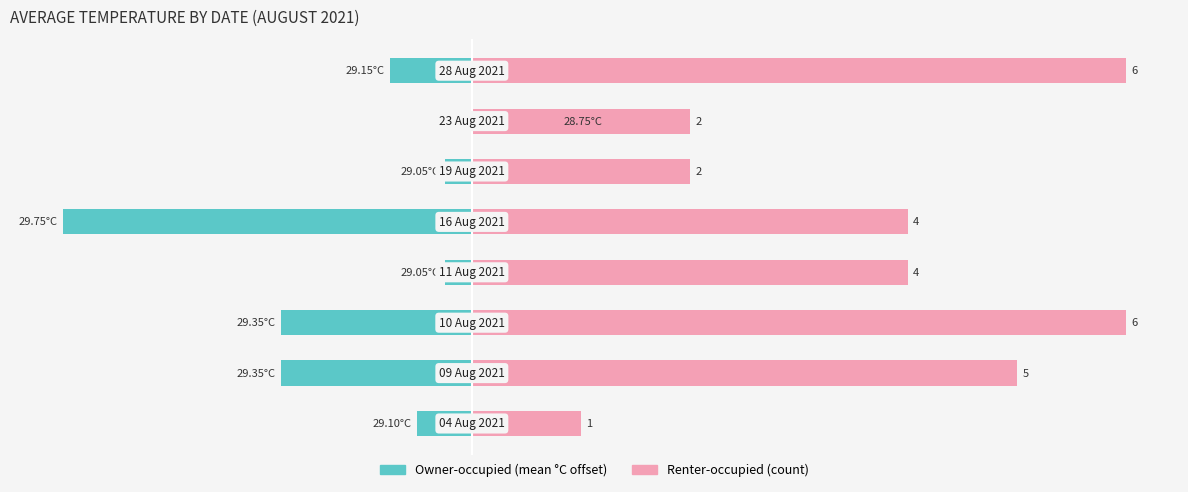

Which series has the widest spread of values?

Owner-occupied